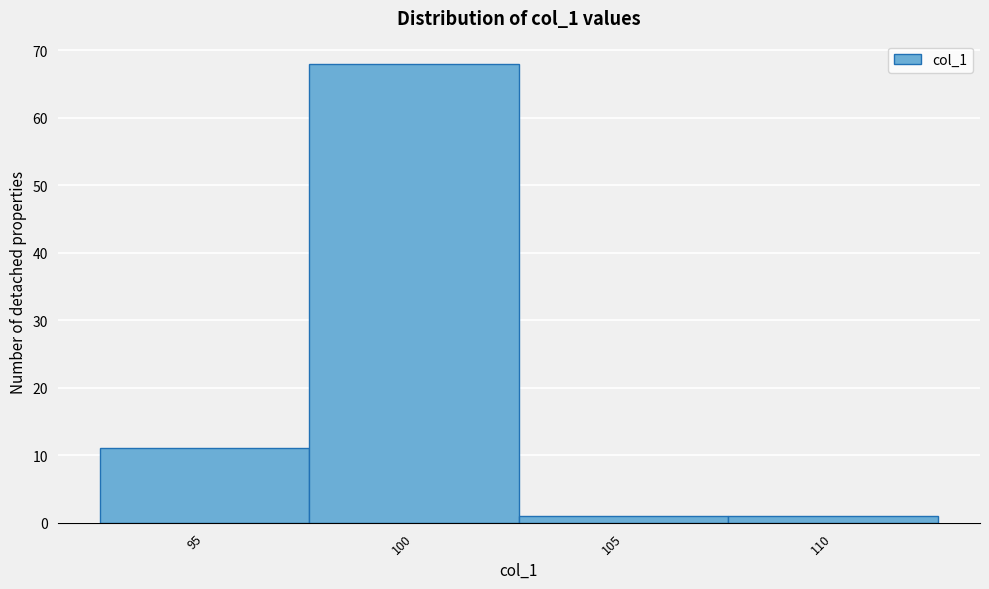

Reading left to right, list all the values displayed in this chart.

95=11	100=68	105=1	110=1